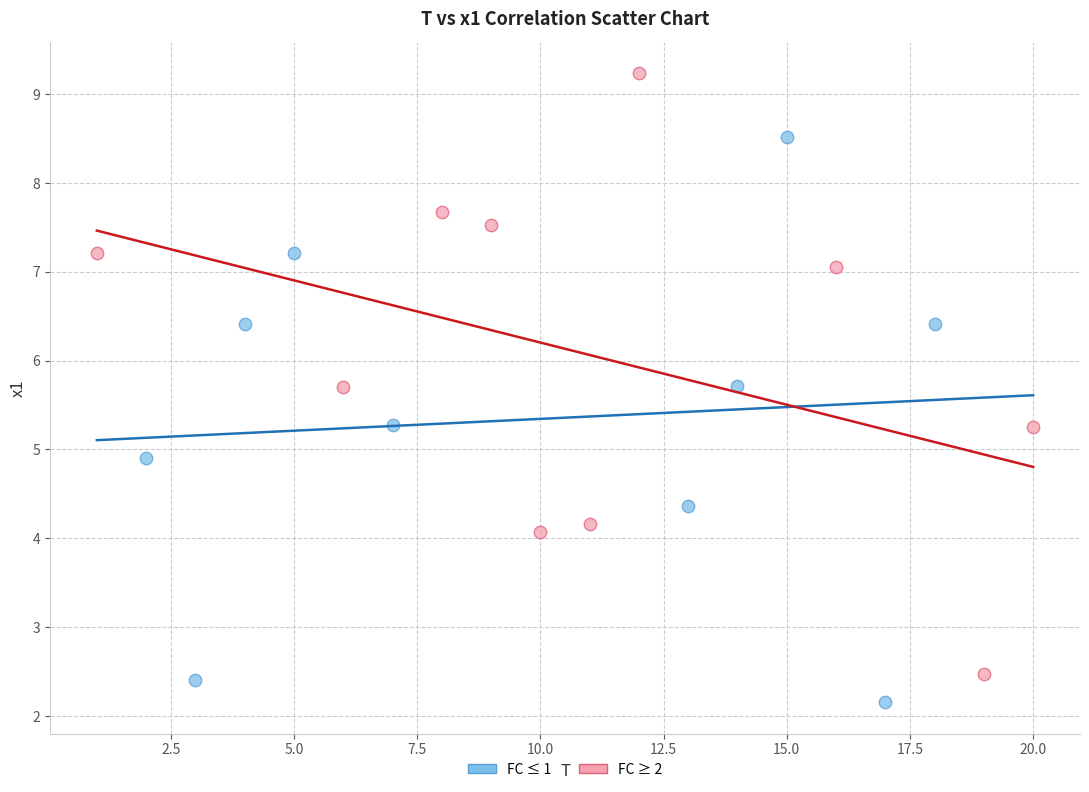

Which series reaches the minimum Y coordinate?

FC ≤ 1